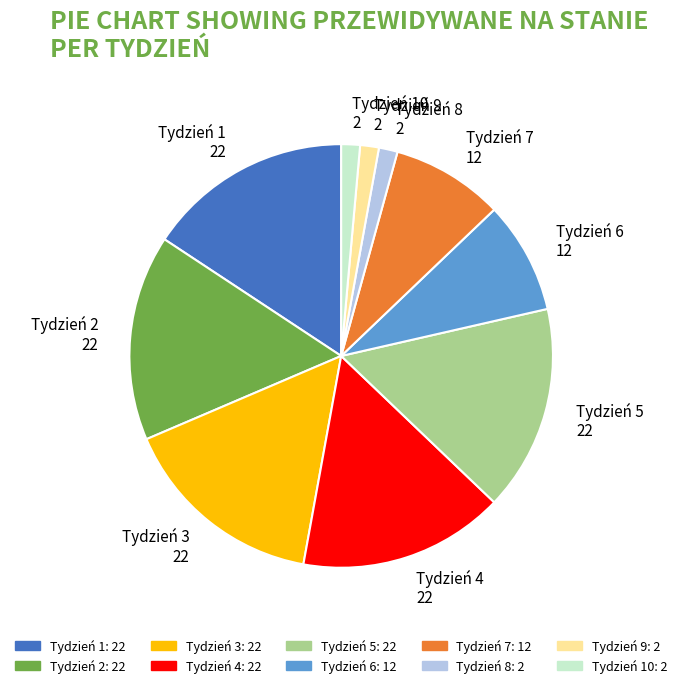

Combined, do Tydzień 9 2 and Tydzień 1 22 account for over 50%?

No